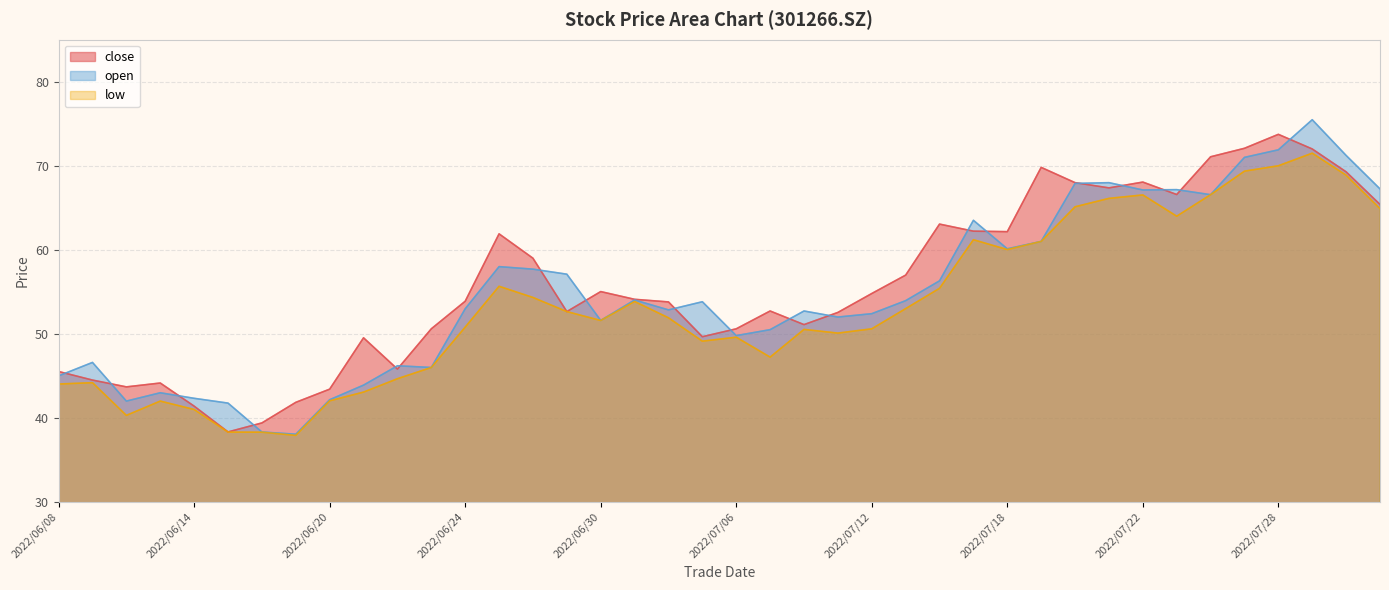

At which category does close reach its first local valley?

2022/06/10